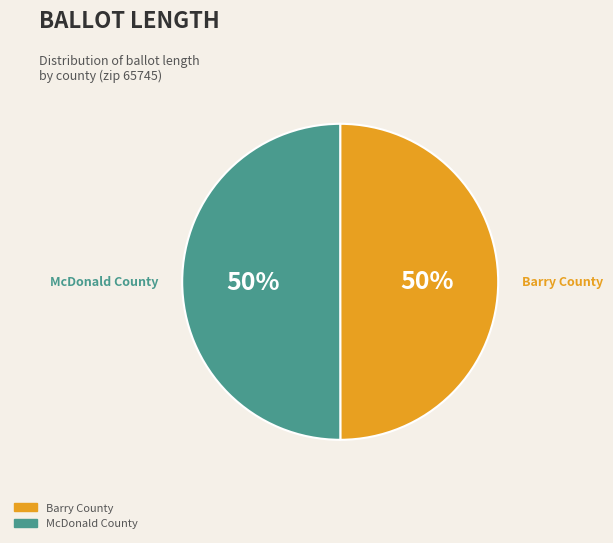

To the nearest percent, what is the average slice percentage?

50%